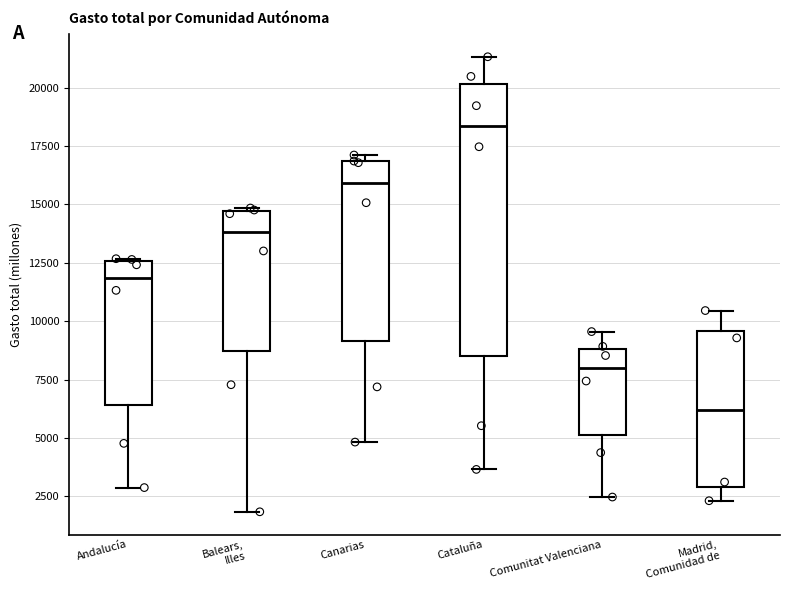

Reading left to right, read every box against the y-axis: the position of its median line, the range the box covers, and the ends of its whiskers. The values are not printed on the chart, so give them approximately, as read against the axis.

Andalucía: median 12000, box 6500 to 12500, whiskers 3000 to 12500
Balears, Illes: median 14000, box 8500 to 14500, whiskers 2000 to 15000
Canarias: median 16000, box 9000 to 17000, whiskers 5000 to 17000 (just above the box's upper edge)
Cataluña: median 18500, box 8500 to 20000, whiskers 3500 to 21500
Comunitat Valenciana: median 8000, box 5000 to 9000, whiskers 2500 to 9500
Madrid, Comunidad de: median 6000, box 3000 to 9500, whiskers 2500 to 10500